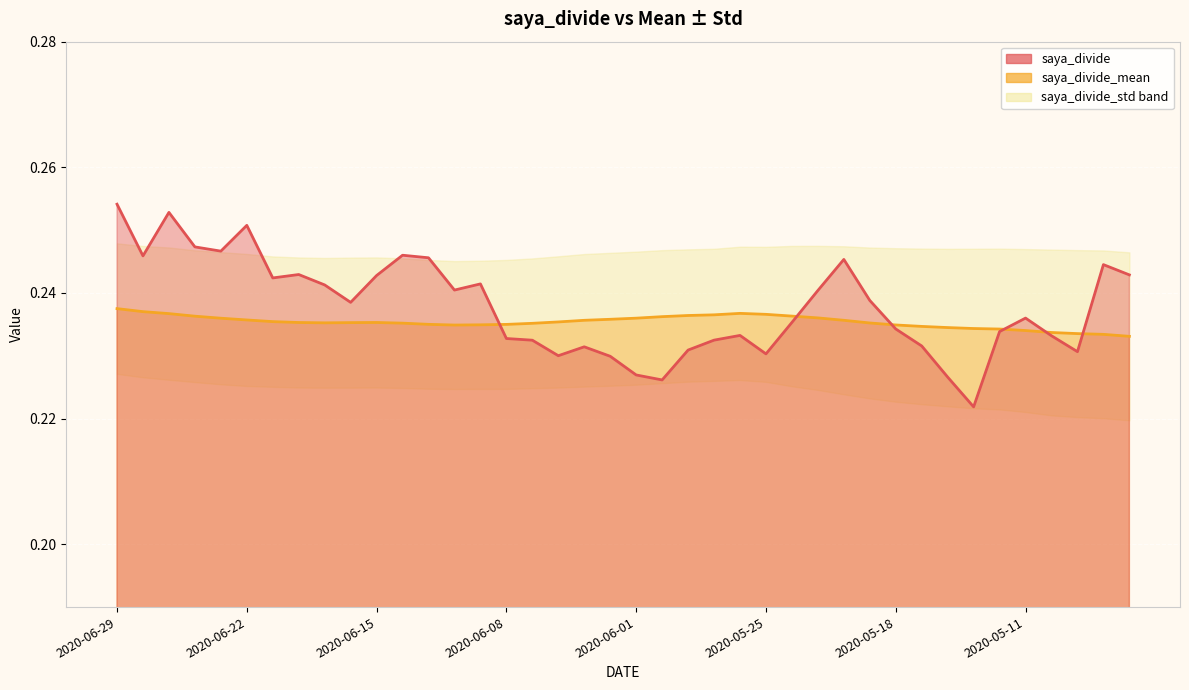

Is the value of saya_divide at 2020-06-03 greater than the value of saya_divide_mean at 2020-05-28?

No